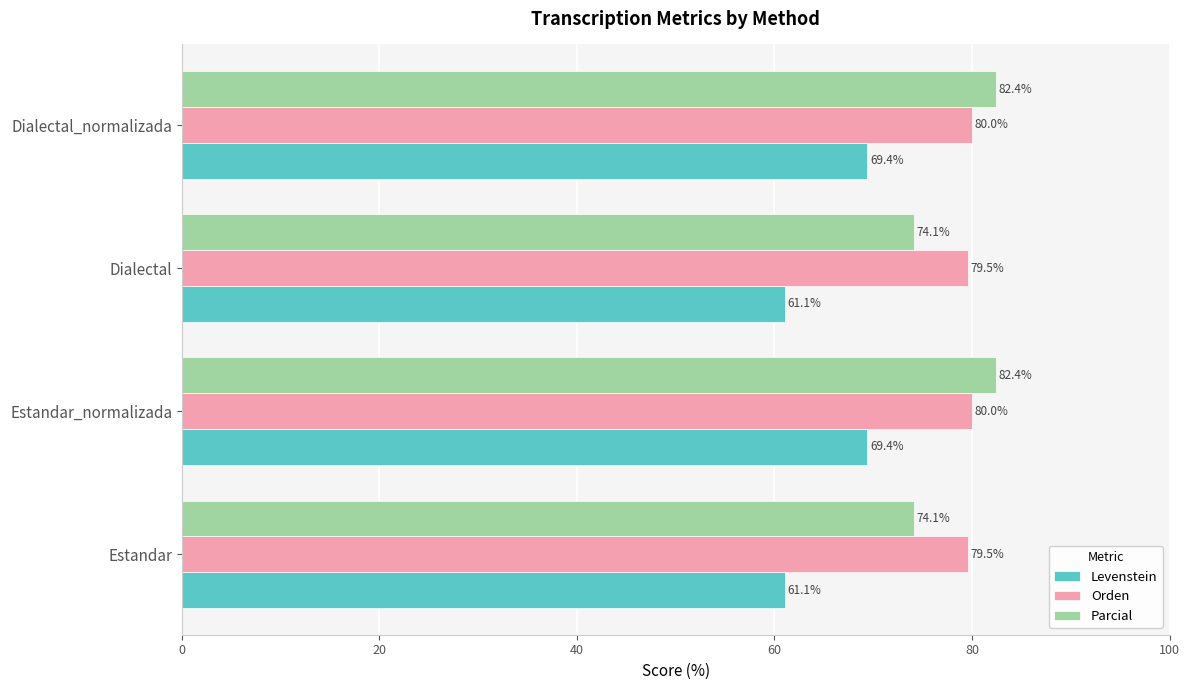

Which series has the largest total across all categories?

Orden